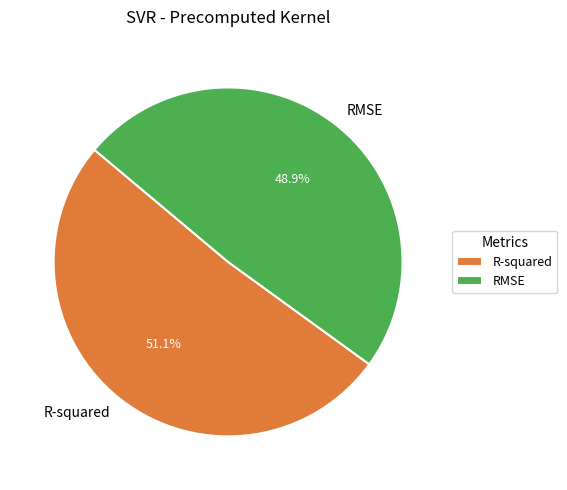

To the nearest percent, what percentage of the pie is RMSE?

49%